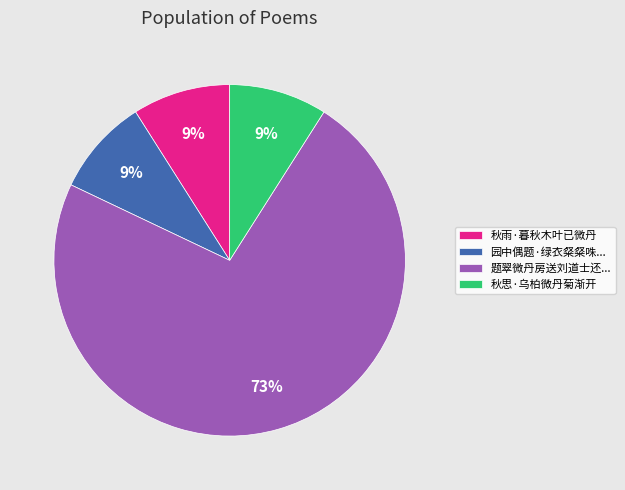

To the nearest percent, what is the combined percentage of 园中偶题·绿衣粲粲咮... and 题翠微丹房送刘道士还...?

82%